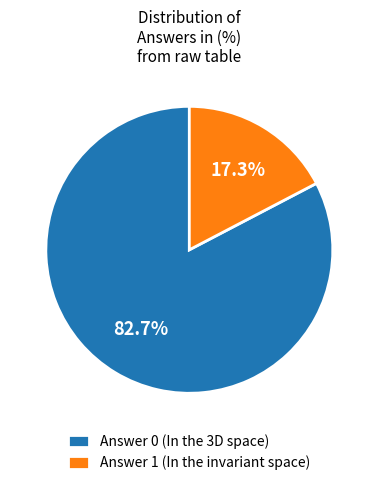

Is Answer 0 (In the 3D space) the majority of the pie?

Yes